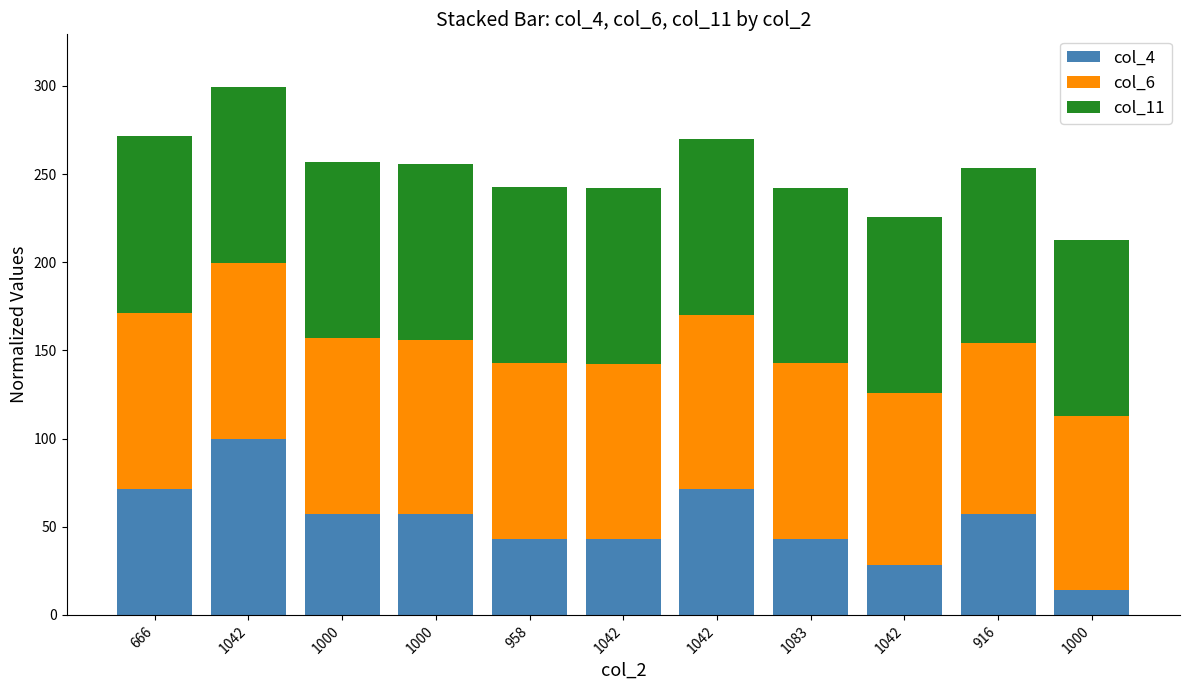

What are all the series names shown in the legend?

col_4, col_6, col_11